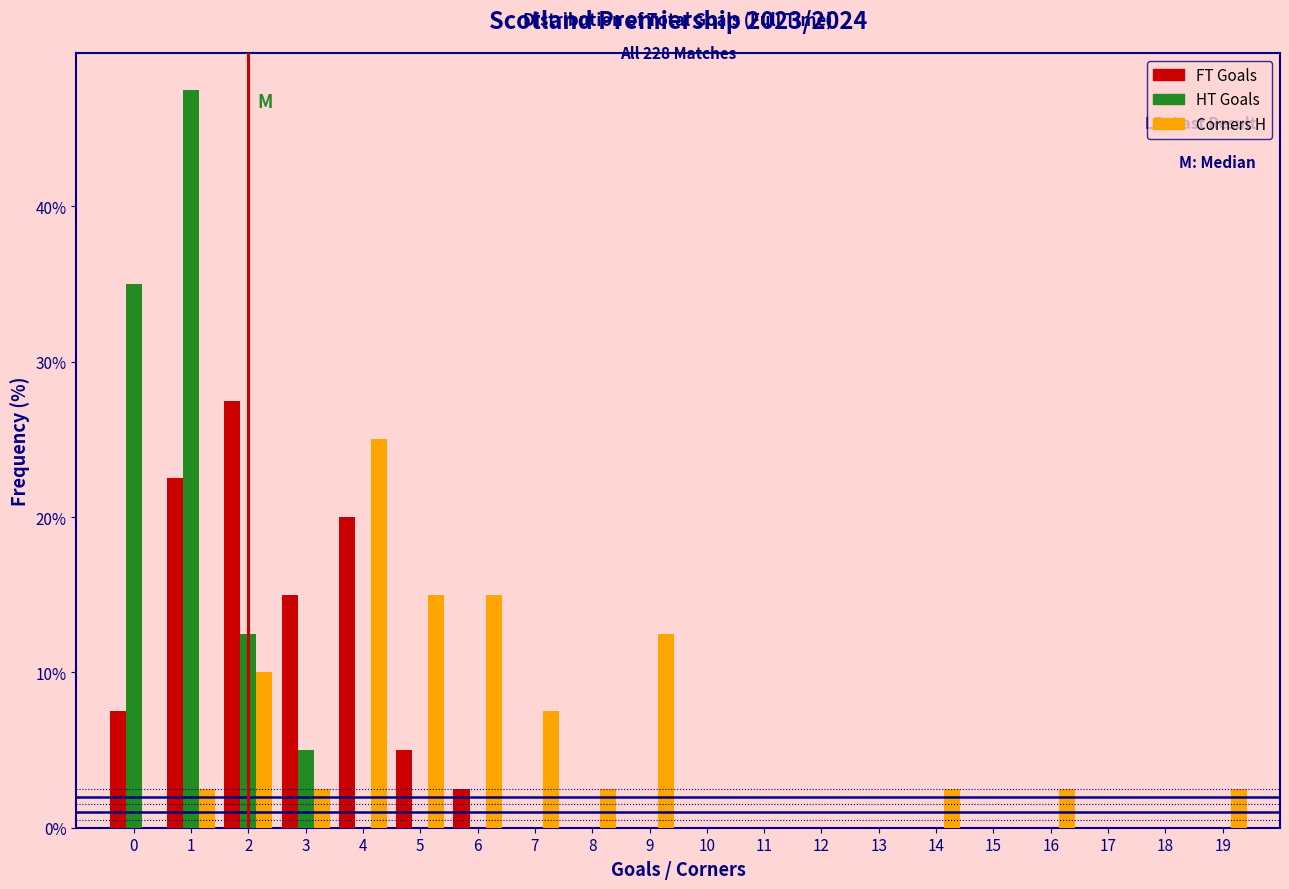

Is the value of HT Goals at 1 greater than the value of Corners H at 5?

Yes